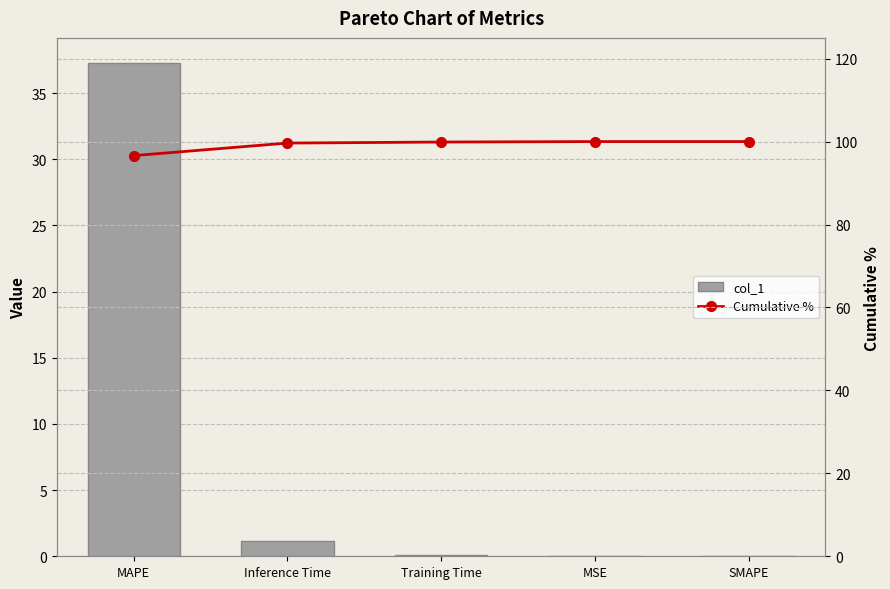

What is the average value of the Cumulative % series?

99.2